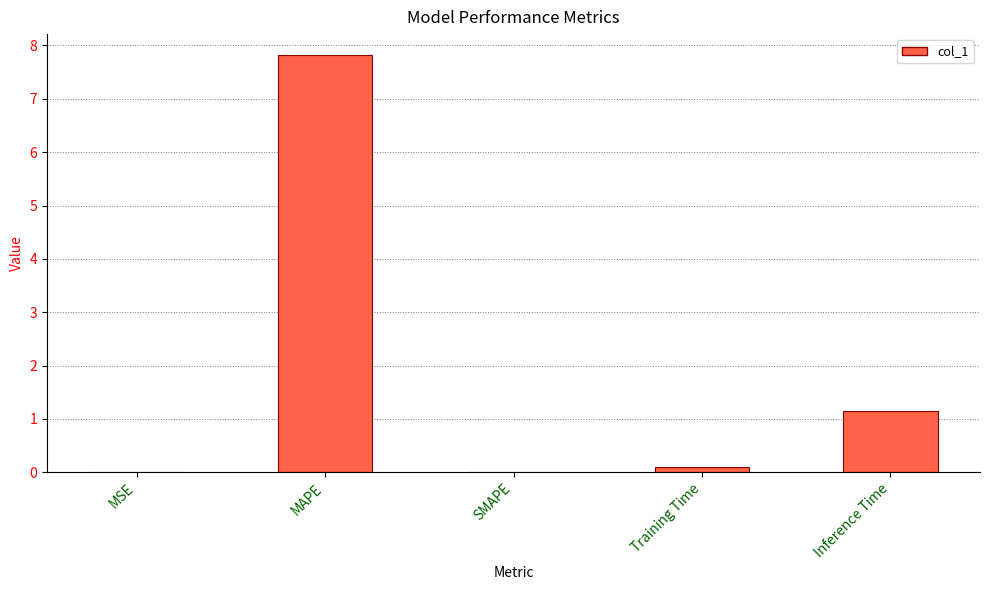

Which has a higher value, Inference Time or SMAPE?

Inference Time